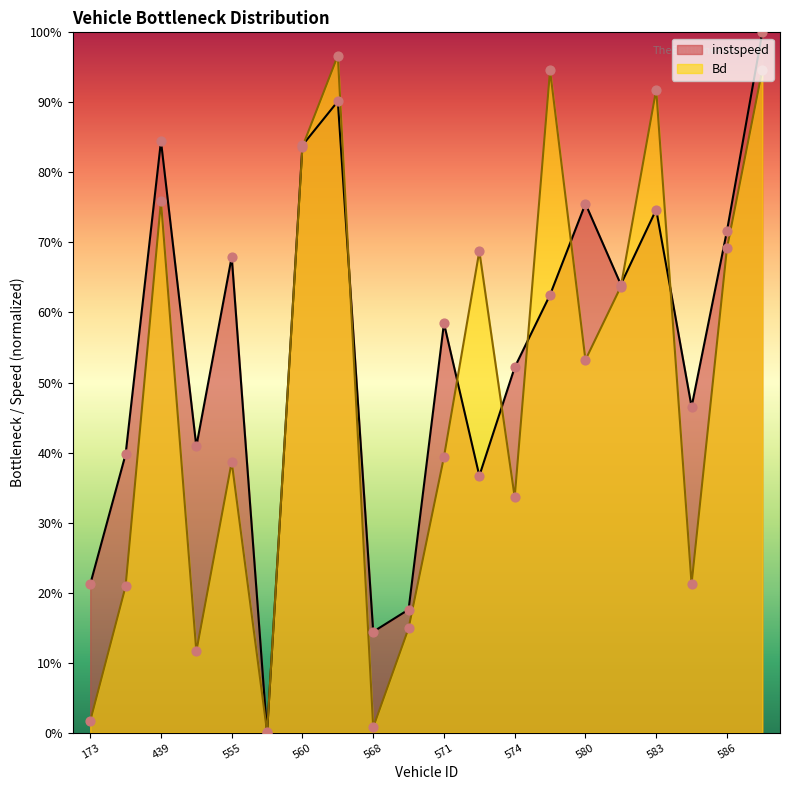

At how many categories does at least one series exceed 0?

20